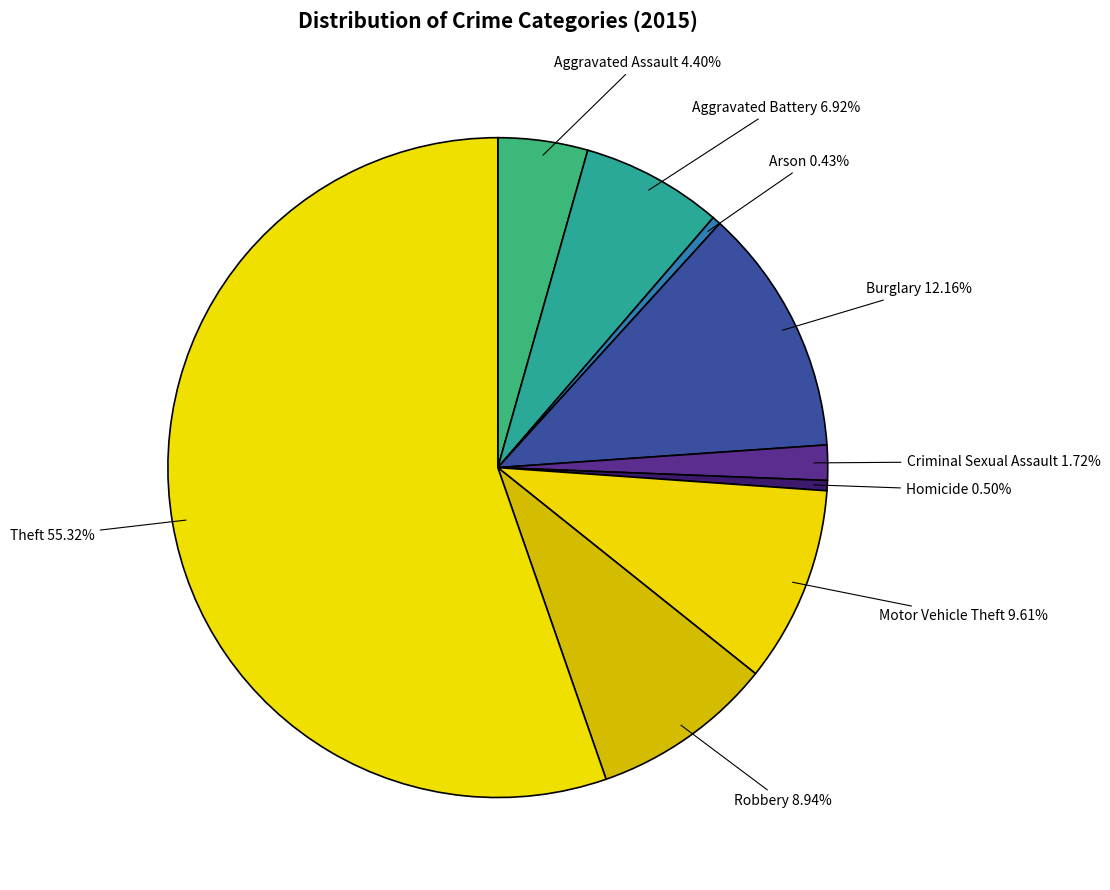

Between Arson and Theft, which is larger?

Theft